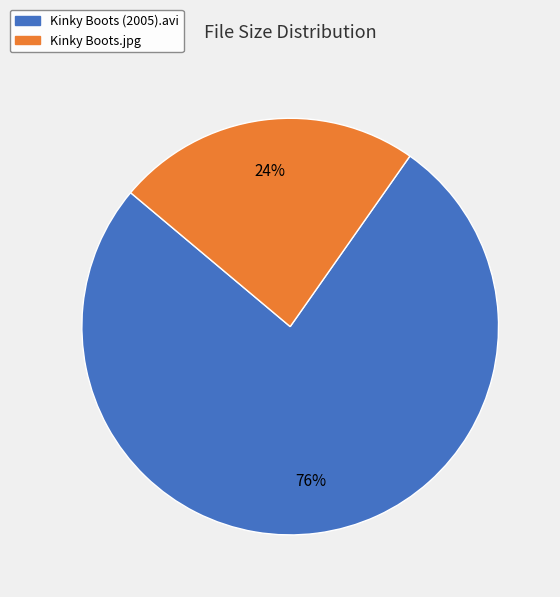

To the nearest percent, what is the combined percentage of Kinky Boots.jpg and Kinky Boots (2005).avi?

100%